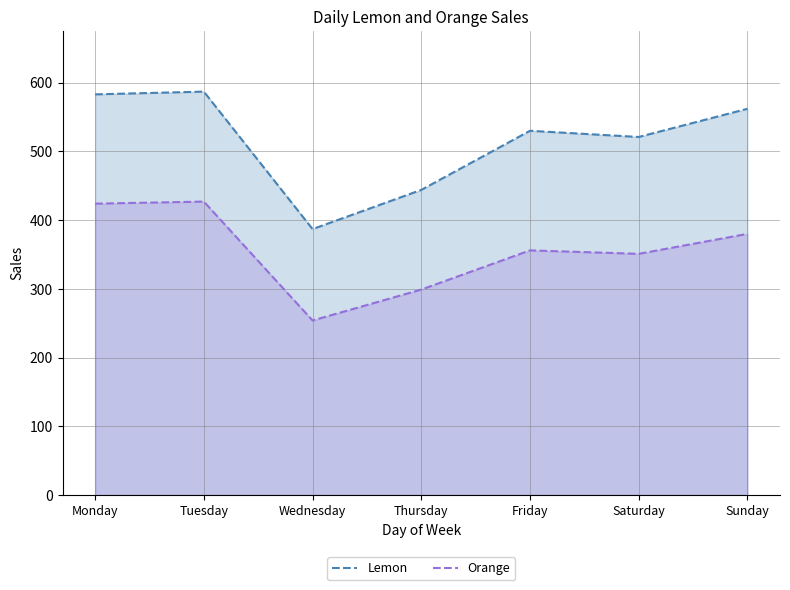

What are all the series names shown in the legend?

Lemon, Orange